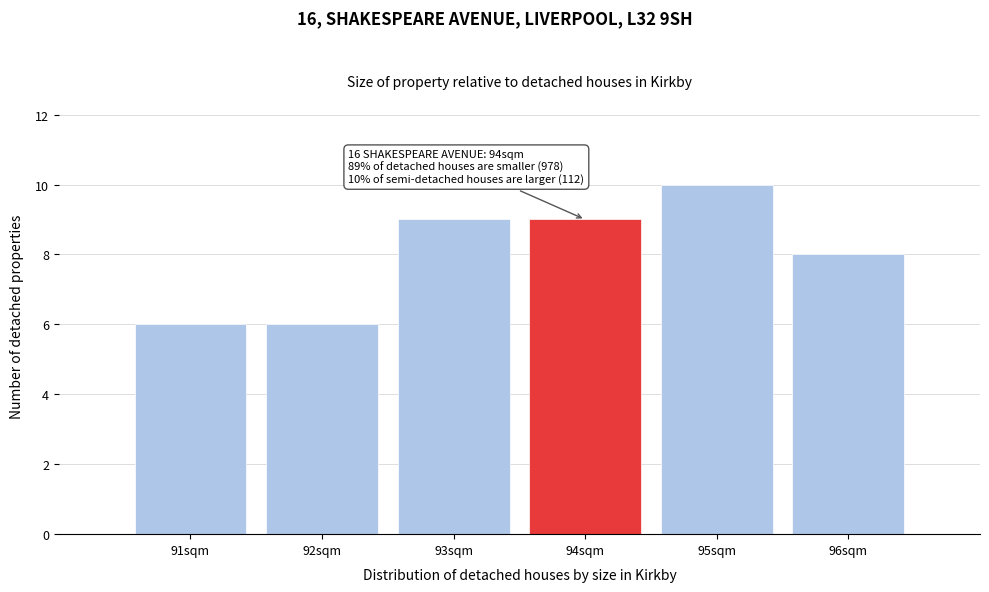

Which range on the x-axis has the tallest bar?

94.5 to 95.5